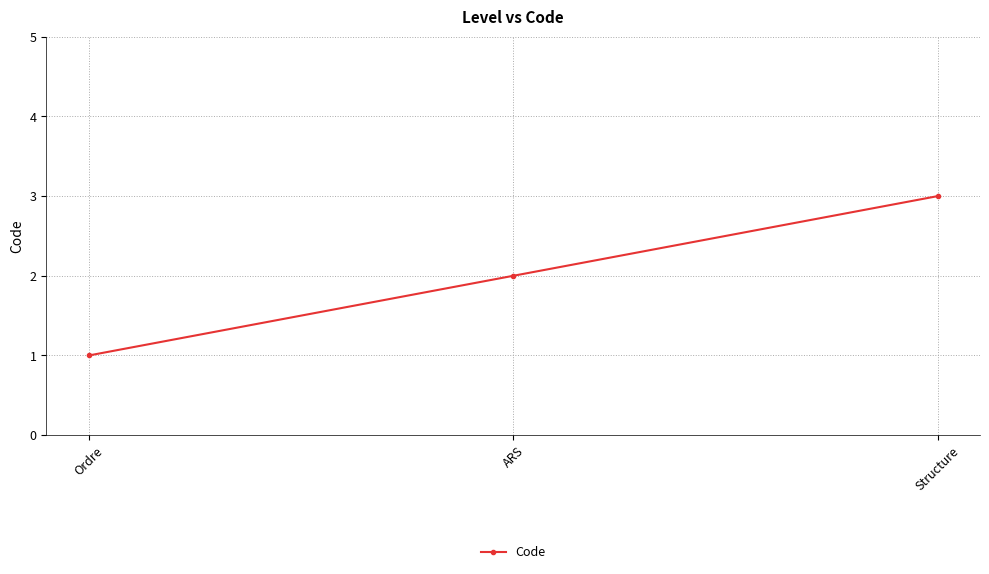

How many distinct data groups are displayed?

1